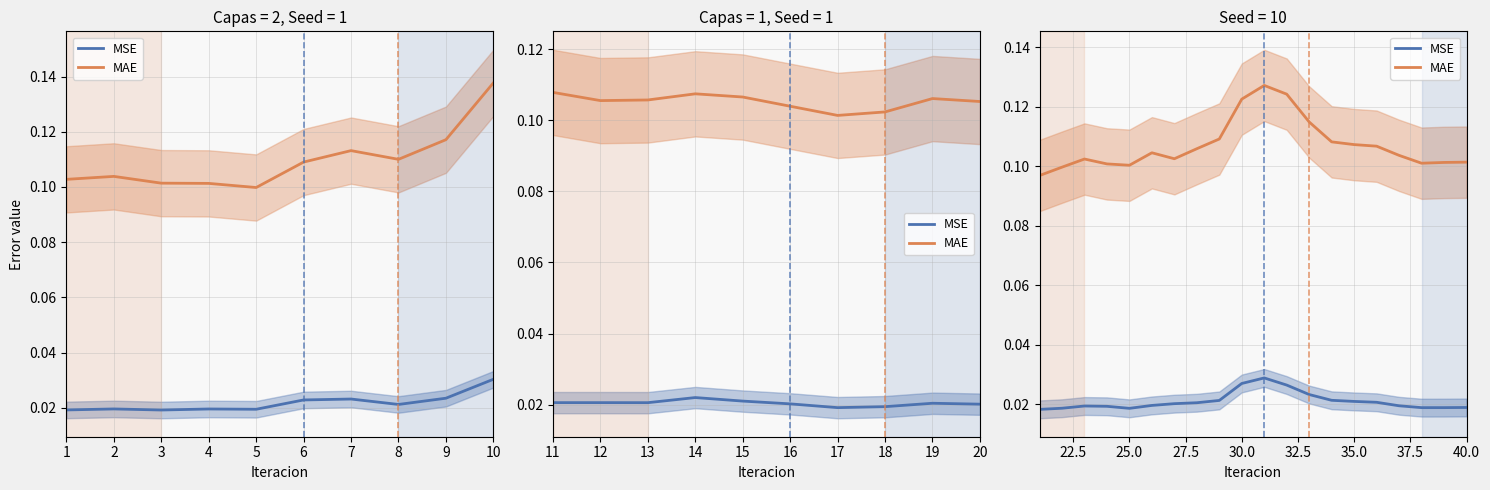

Is this an area chart (filled region under the line)?

No